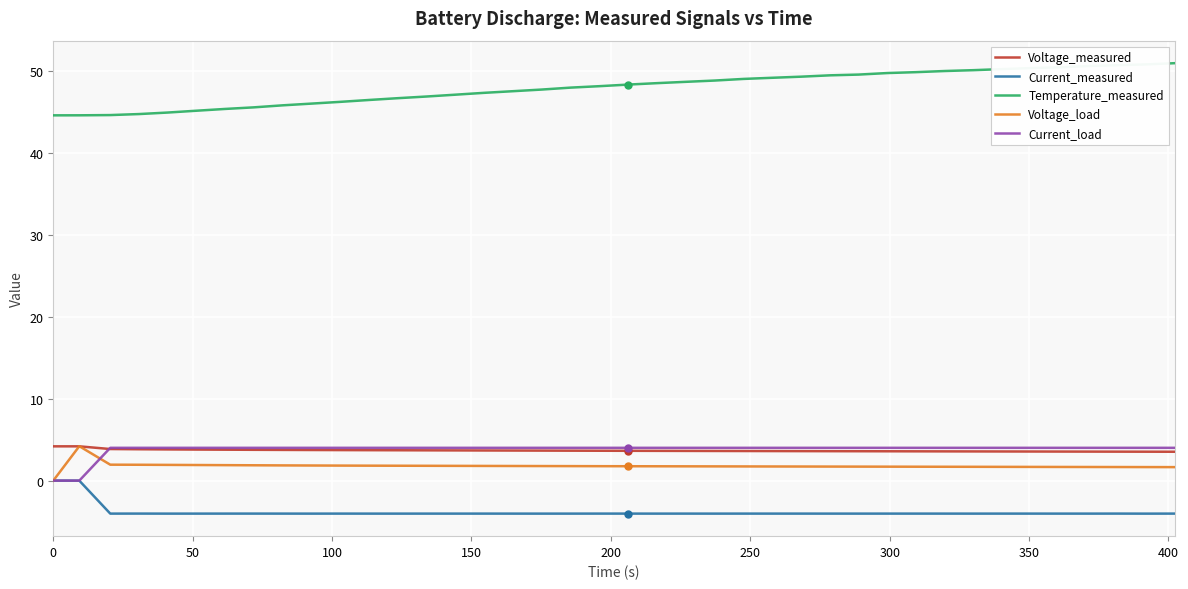

True or false: Temperature_measured and Voltage_measured intersect in this chart.

False